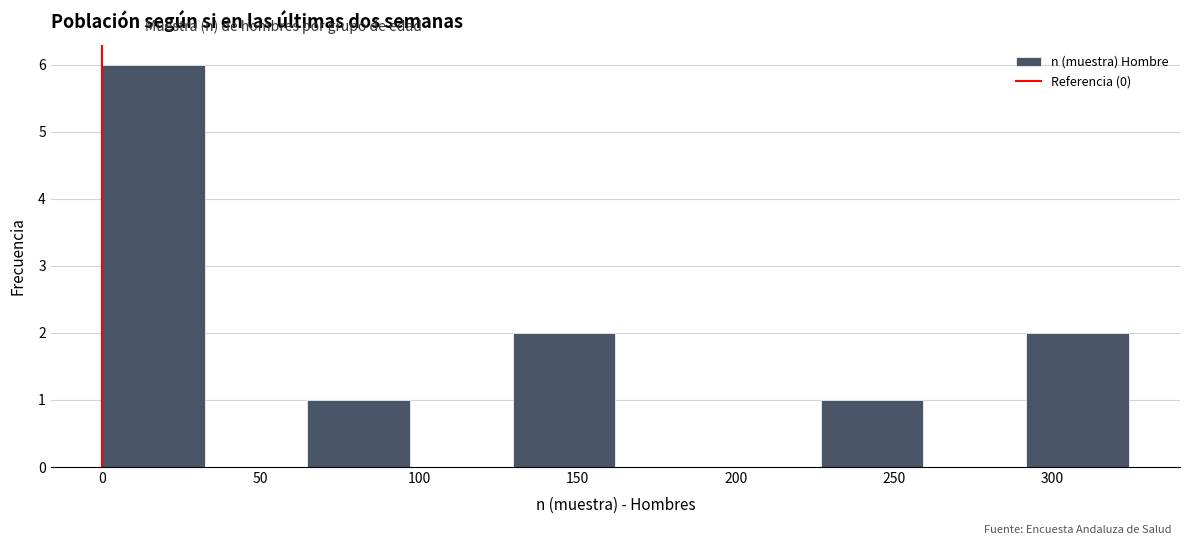

How tall is the bar that spans 0 to 30 on the x-axis? Neither the bar edges nor the heights are printed on the chart, so give them approximately, as read against the axes.

6